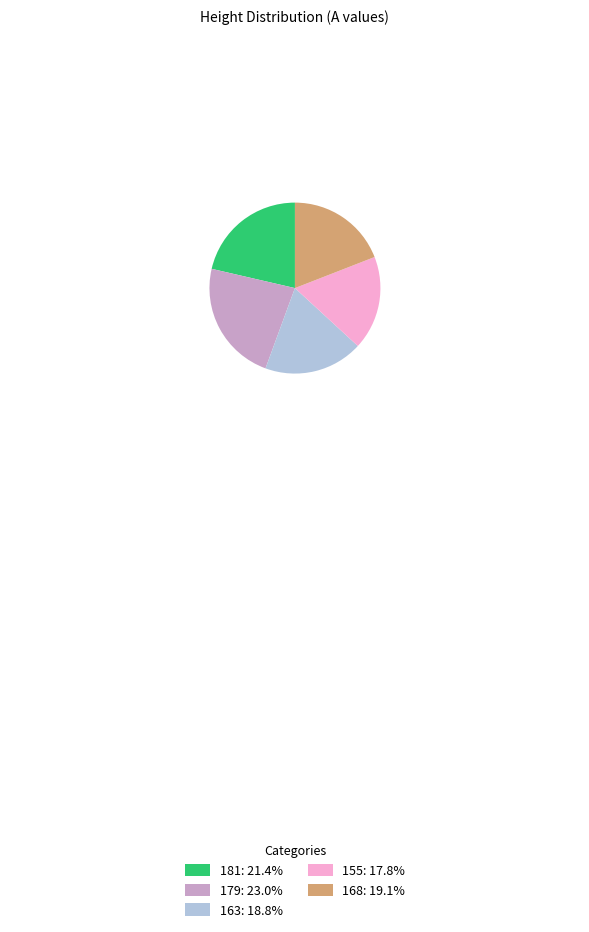

Between 155 and 168, which is larger?

168